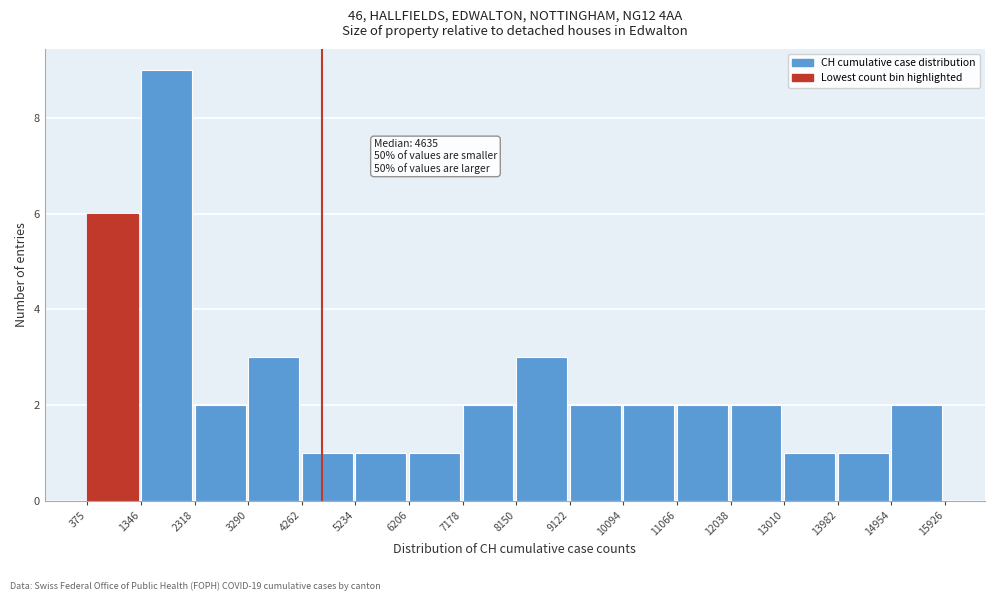

Which range on the x-axis has the tallest bar?

1346 to 2318